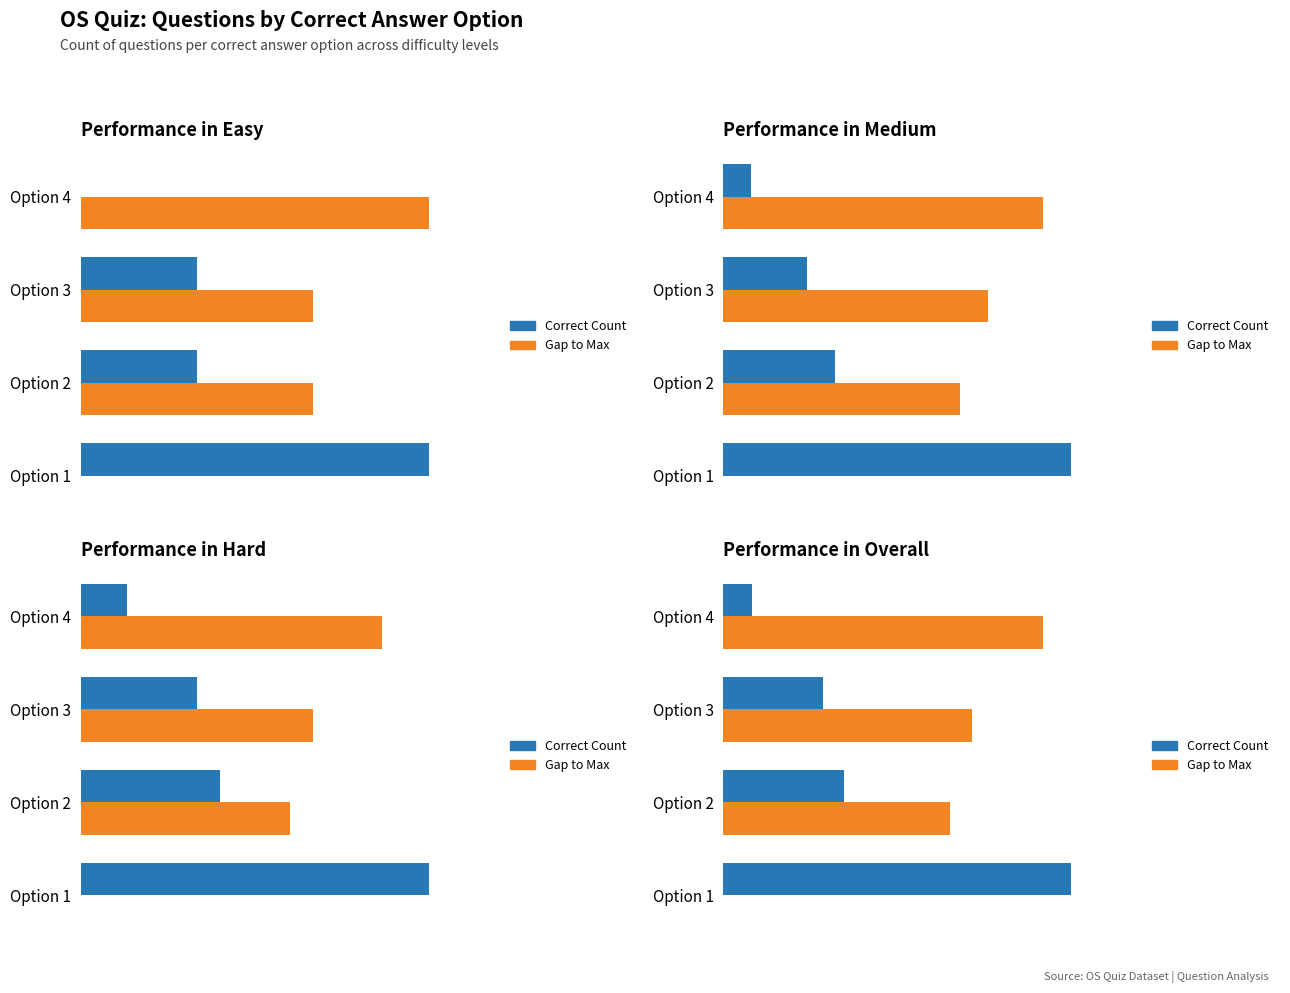

Which series has the largest total across all categories?

Gap to Max